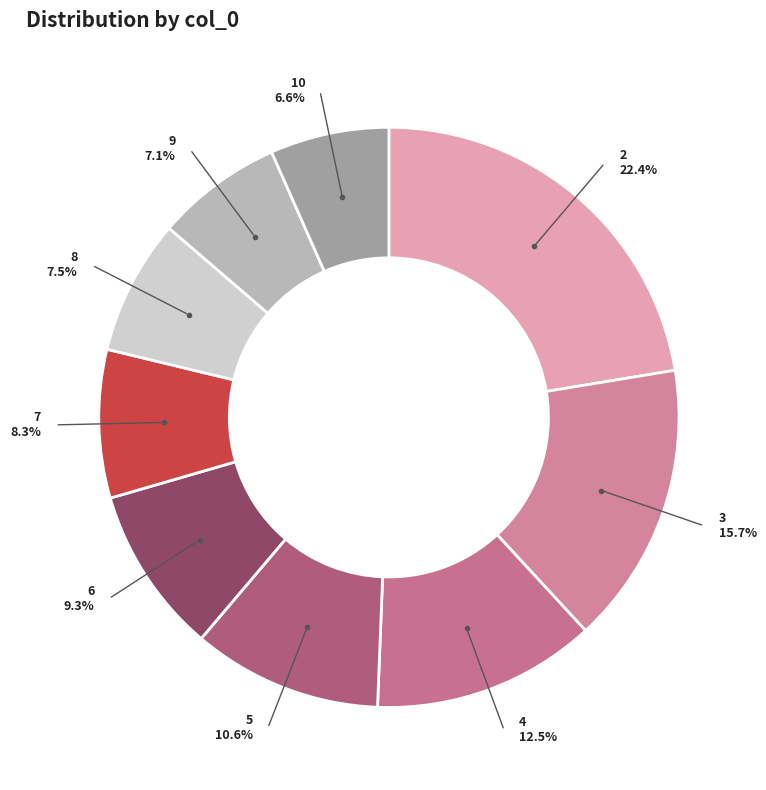

To the nearest percent, what is the difference between the largest and smallest slice percentages?

16%